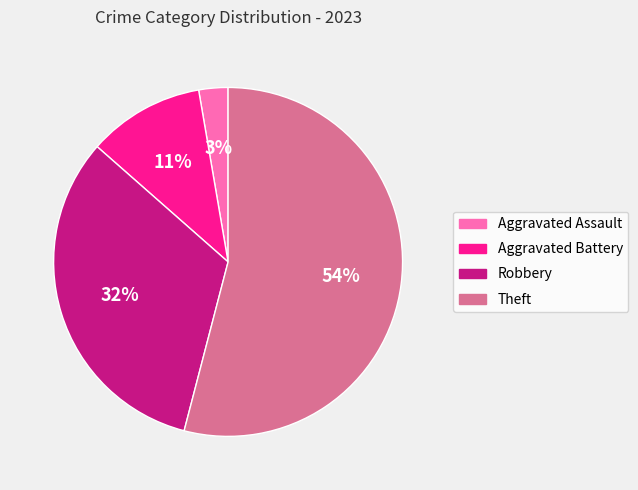

True or false: Aggravated Assault accounts for 3% of the total.

True